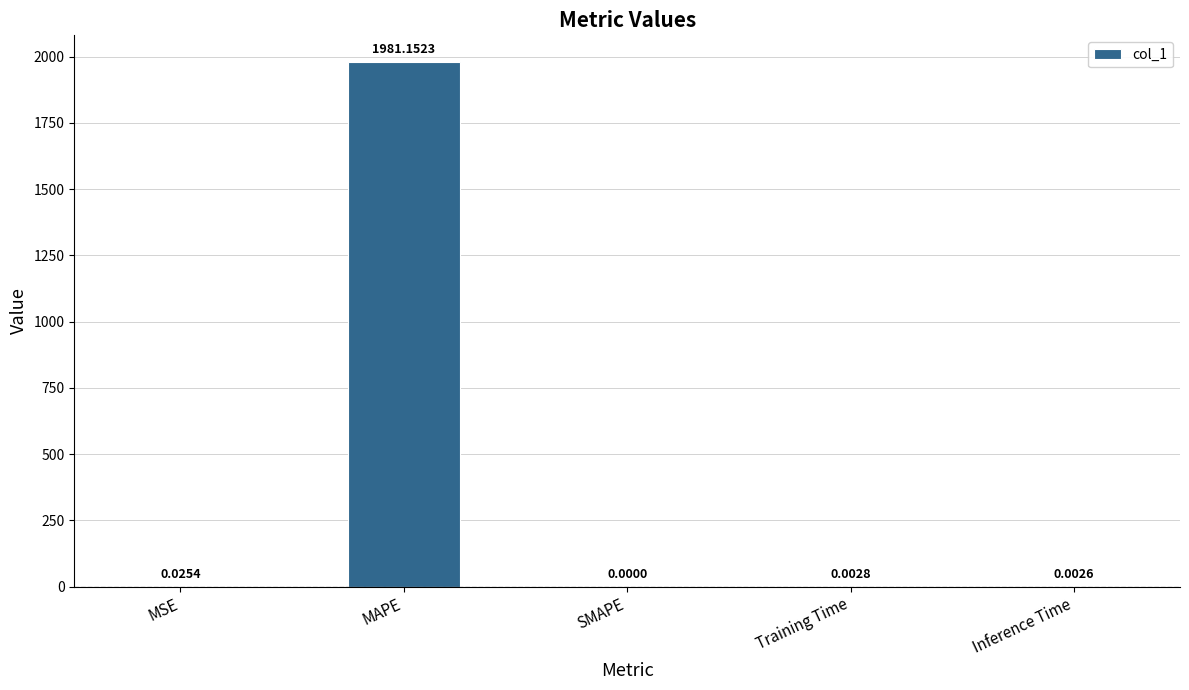

What is the change in value from MAPE to Training Time?

-1981.1